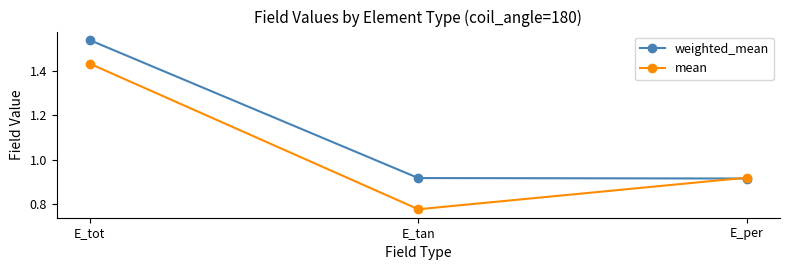

Is this an area chart (filled region under the line)?

No